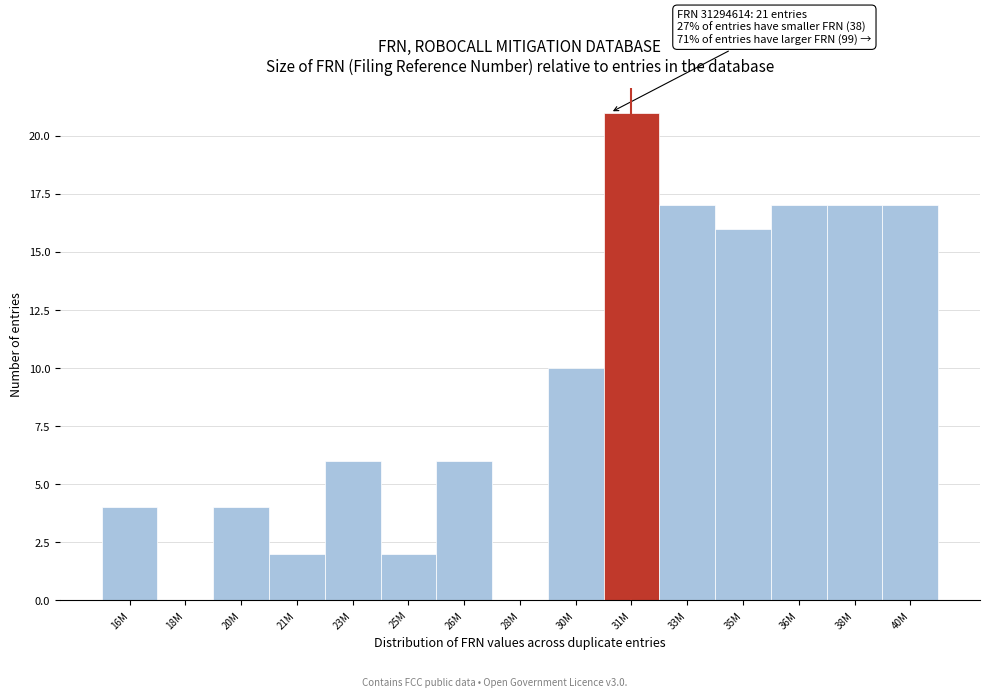

Reading left to right, transcribe all the data shown in this chart.

16M=4	18M=0	20M=4	21M=2	23M=6	25M=2	26M=6	28M=0	30M=10	31M=21	33M=17	35M=16	36M=17	38M=17	40M=17